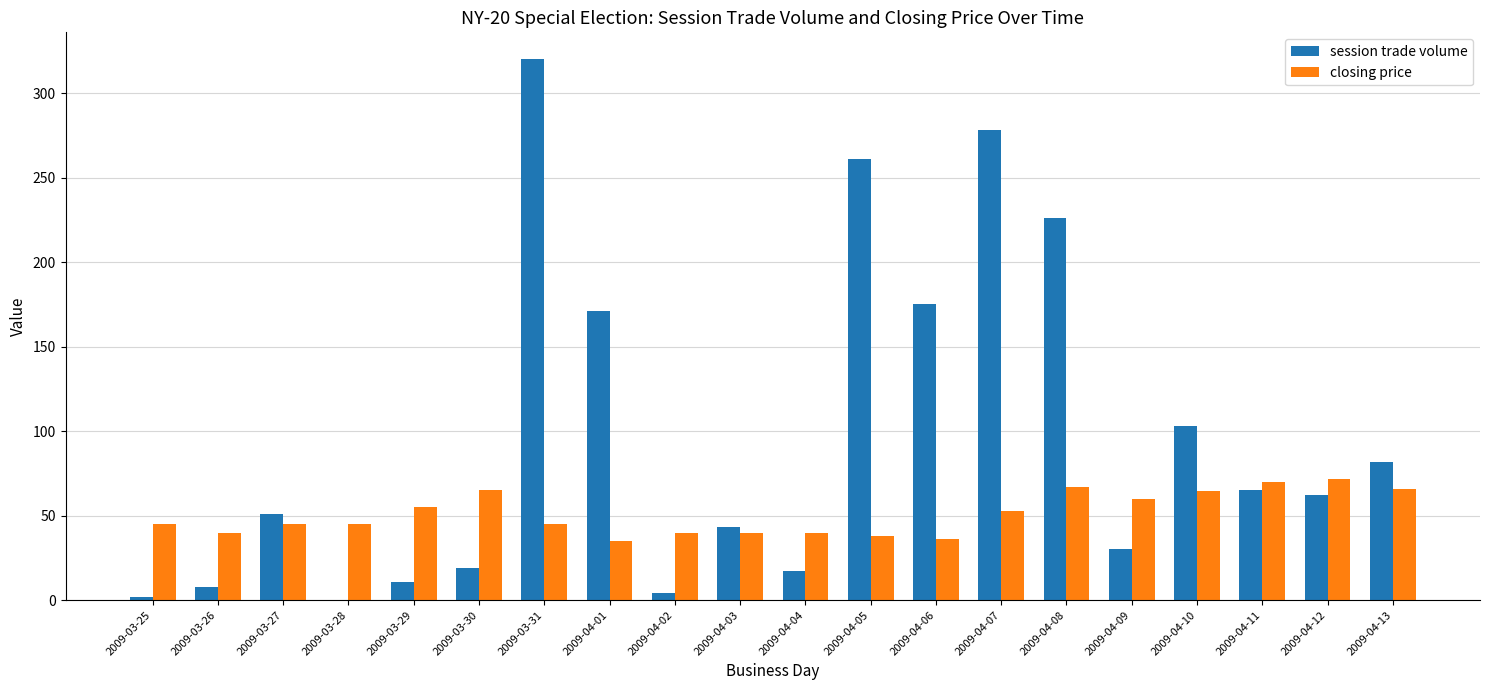

Does the chart contain stacked bars?

No